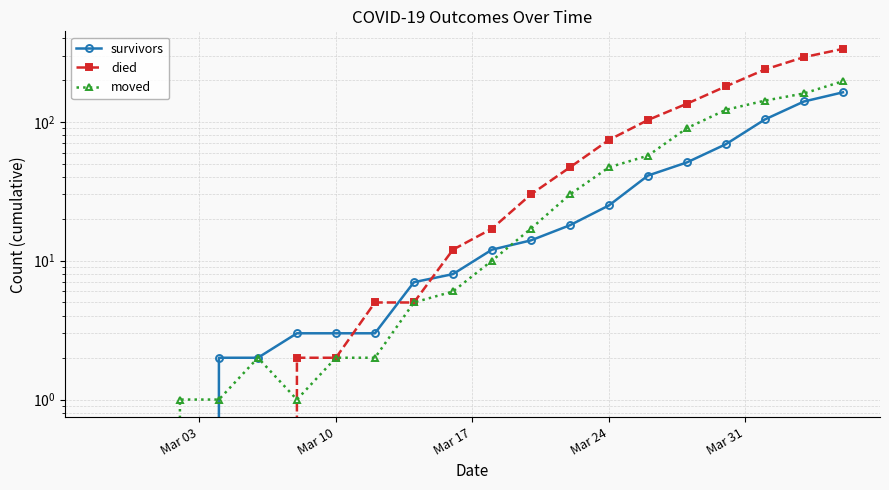

What is the sum of the died values at Mar 17 and 6?

2